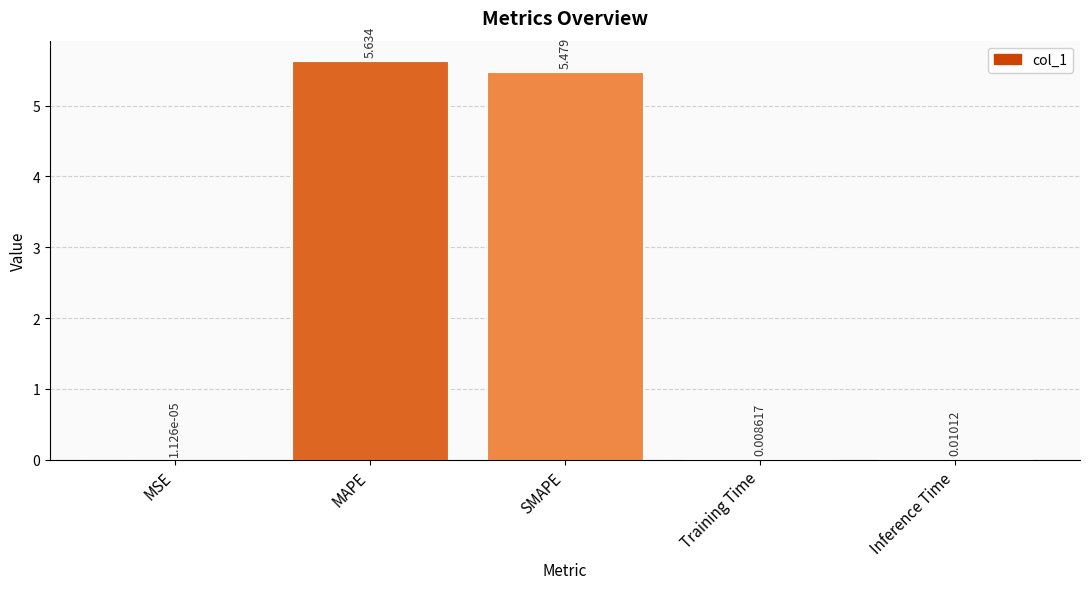

Which has a higher value, MAPE or SMAPE?

MAPE